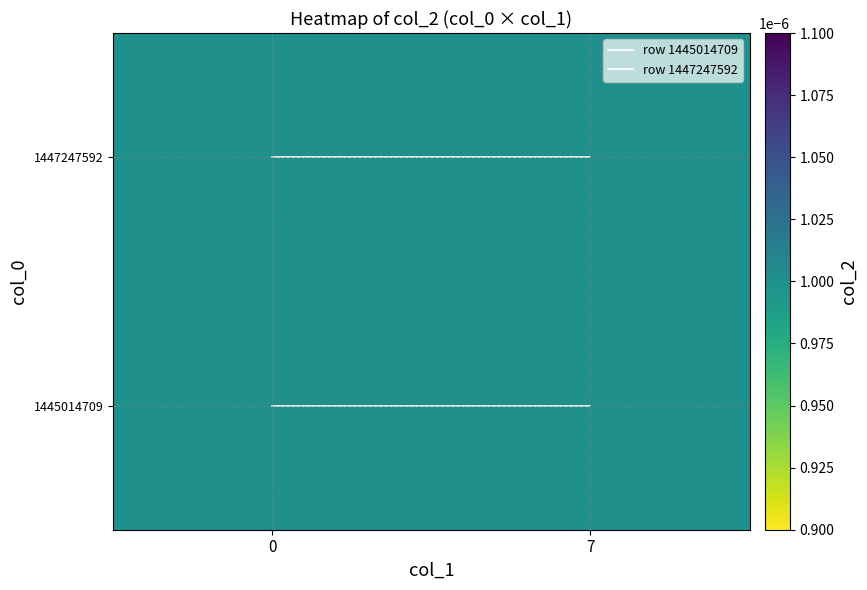

How many categories are shown in the chart?

2